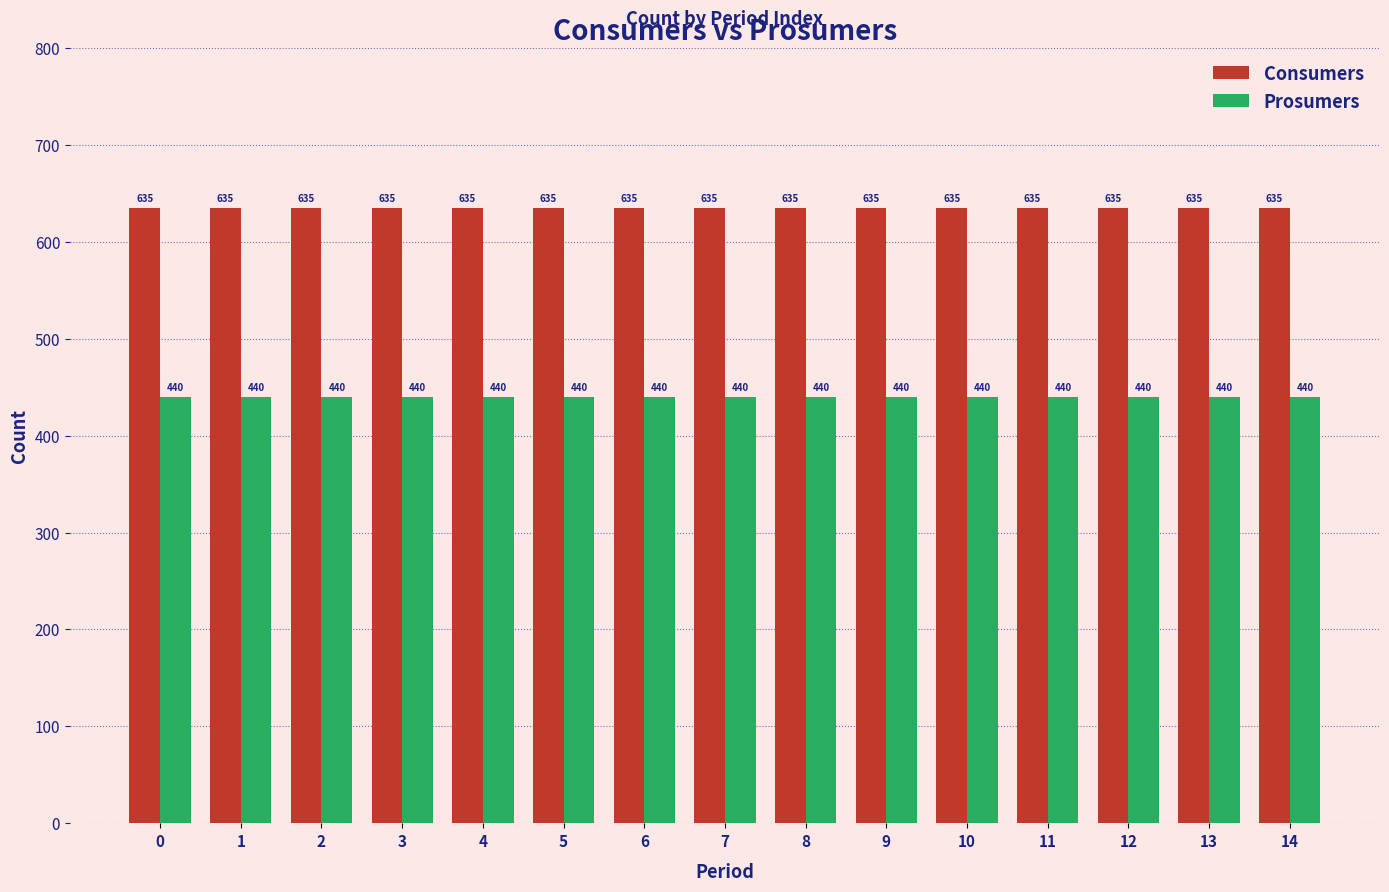

At how many categories does at least one series exceed 479?

15